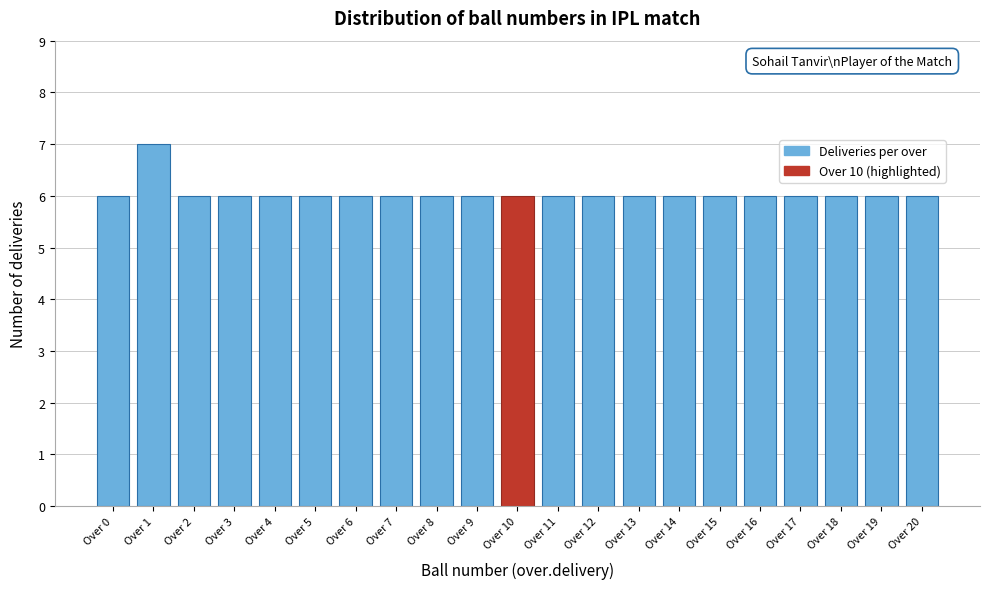

Reading left to right, list all the values displayed in this chart.

Over 0=6	Over 1=7	Over 2=6	Over 3=6	Over 4=6	Over 5=6	Over 6=6	Over 7=6	Over 8=6	Over 9=6	Over 10=6	Over 11=6	Over 12=6	Over 13=6	Over 14=6	Over 15=6	Over 16=6	Over 17=6	Over 18=6	Over 19=6	Over 20=6